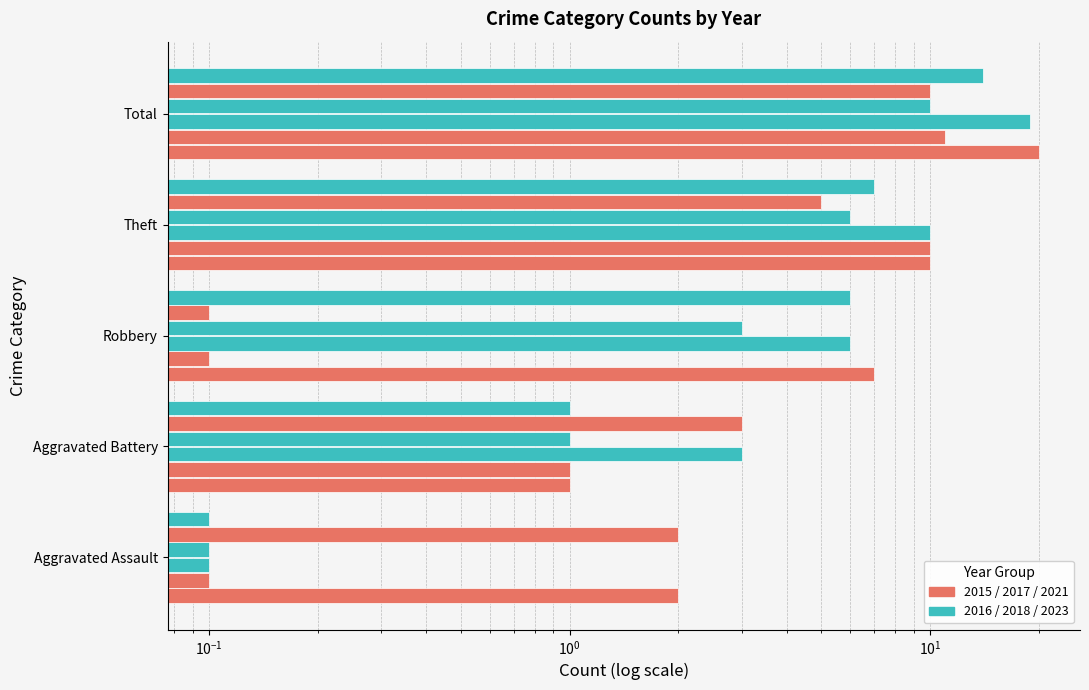

The 2016 series shows 0.2 at Aggravated Assault. True or false?

False